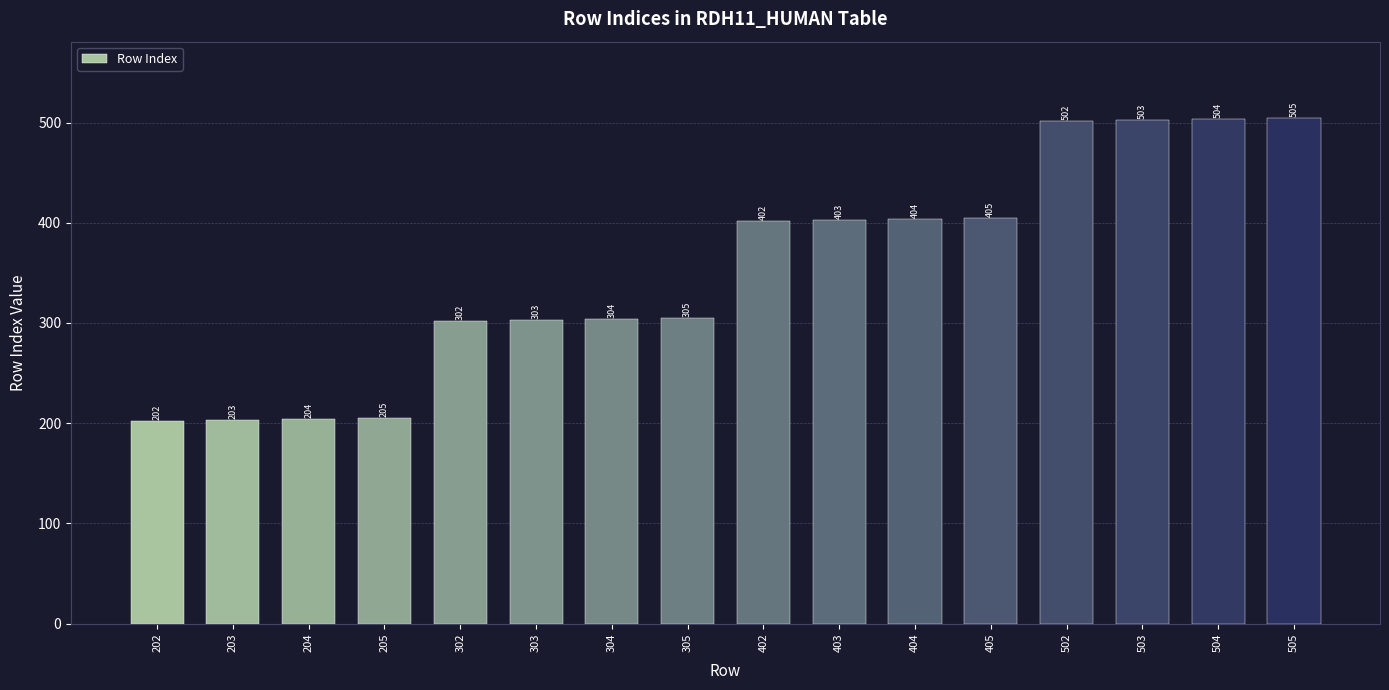

Reading left to right, list all the values displayed in this chart.

202	203	204	205	302	303	304	305	402	403	404	405	502	503	504	505